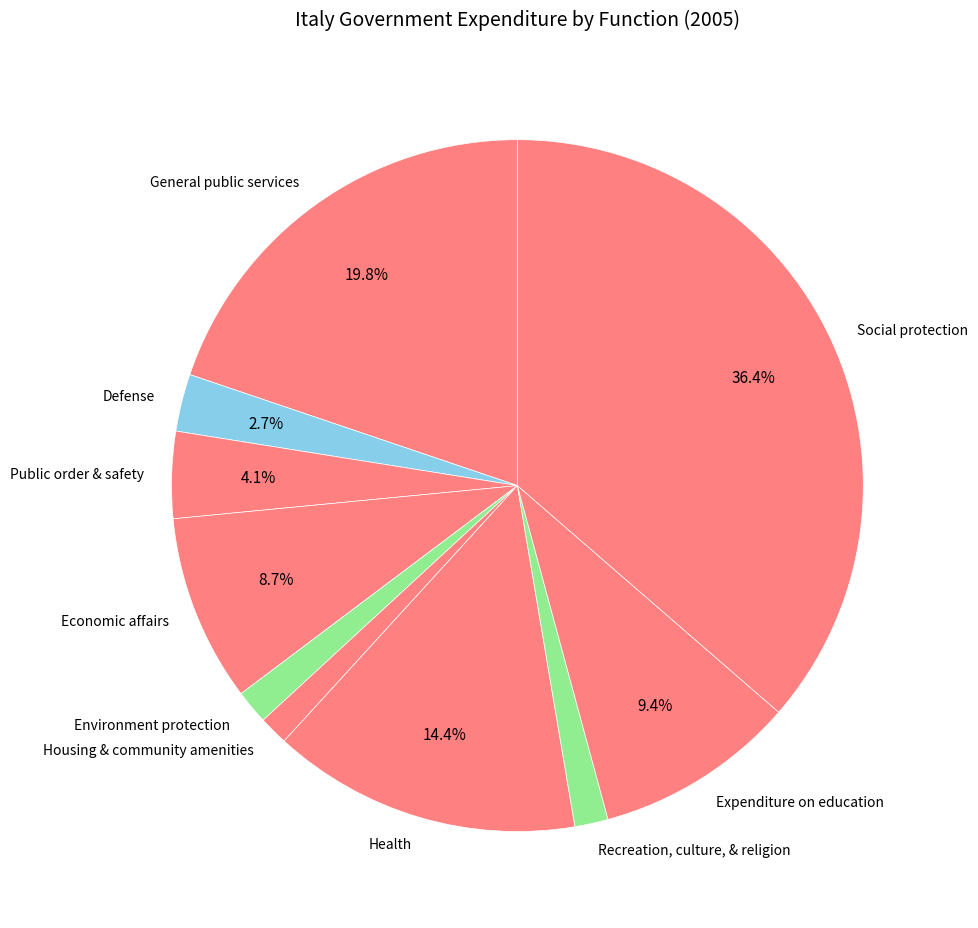

Between Public order & safety and Health, which is larger?

Health